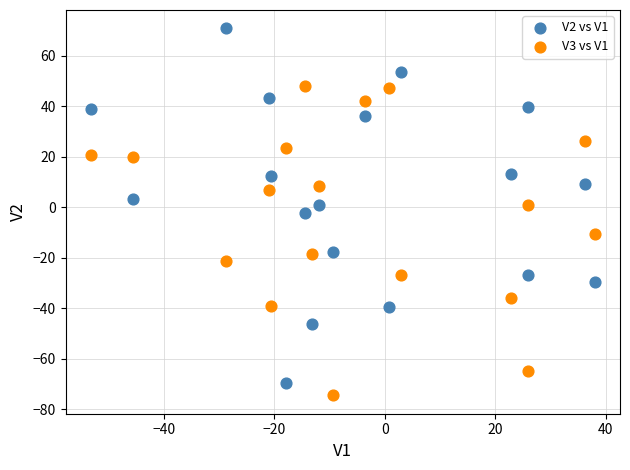

Across all data points, what is the range of Y values (max minus min)?

145.3